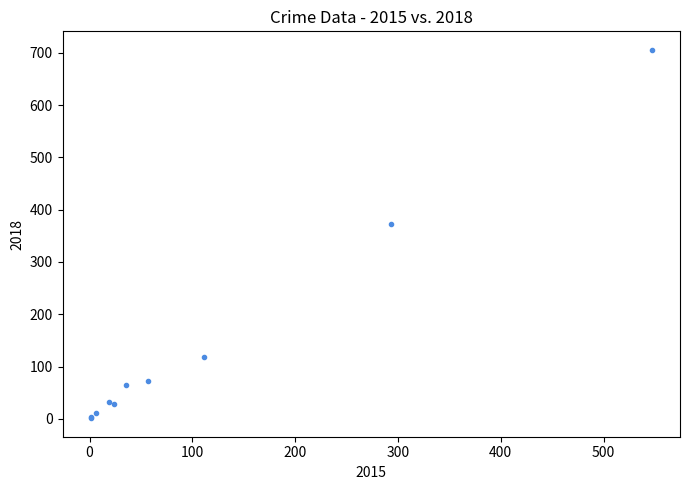

What Y value in the scatter plot is closest to 353?

373